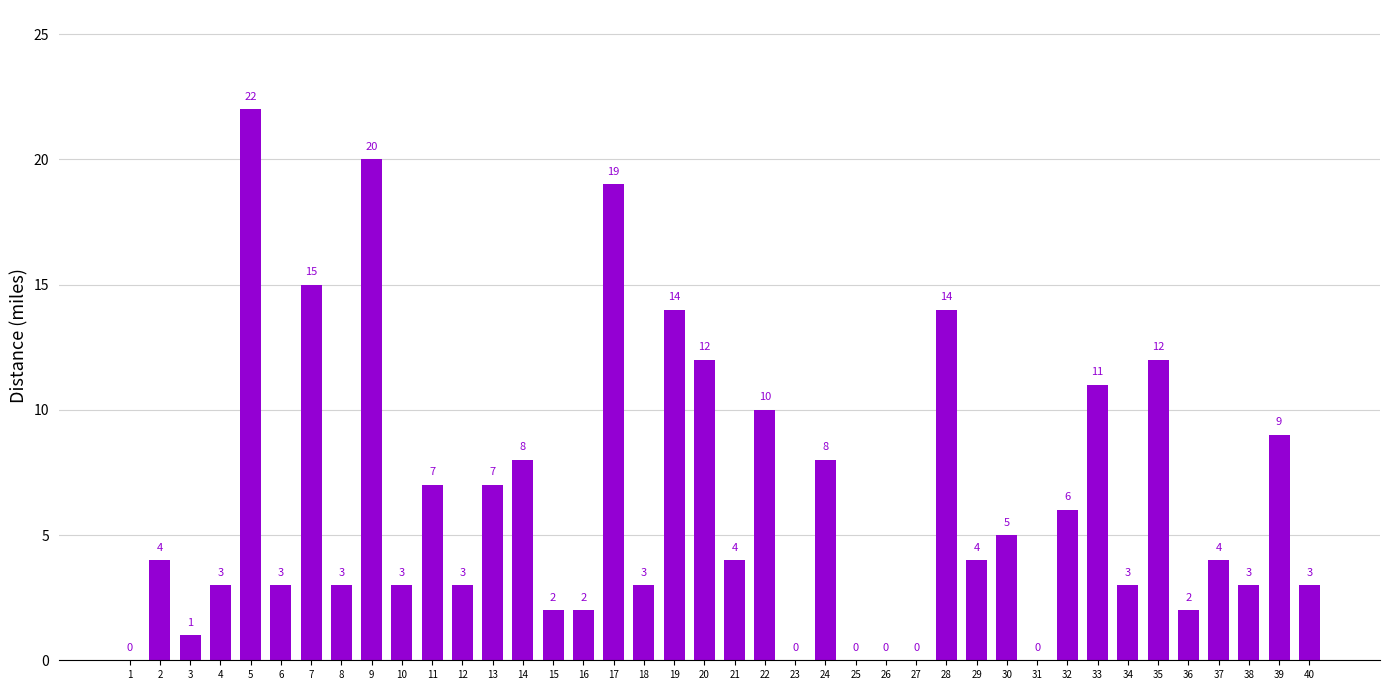

Reading left to right, list all the values displayed in this chart.

0	4	1	3	22	3	15	3	20	3	7	3	7	8	2	2	19	3	14	12	4	10	0	8	0	0	0	14	4	5	0	6	11	3	12	2	4	3	9	3